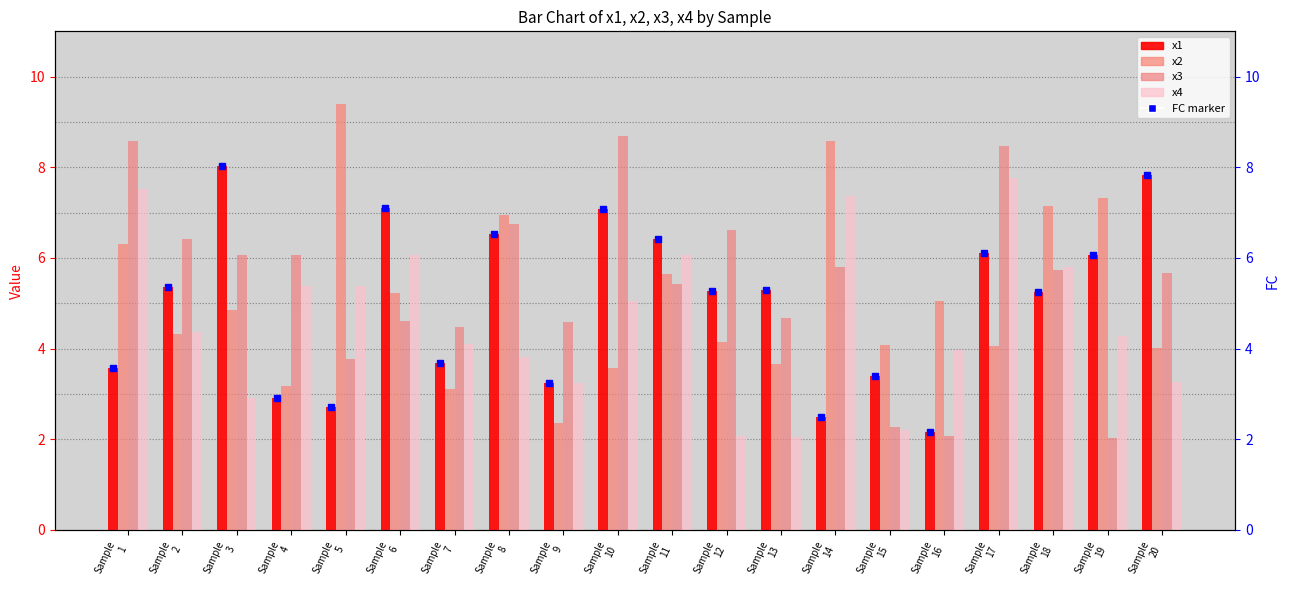

What is the value of the x1 bar at the 6th from the left?

7.1